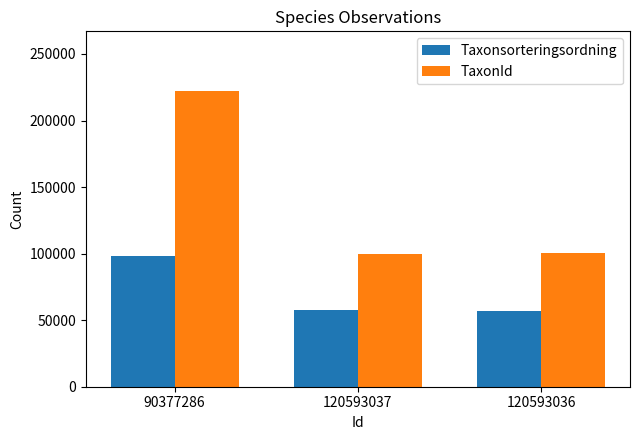

The value of TaxonId at 90377286 is 222498. True or false?

True